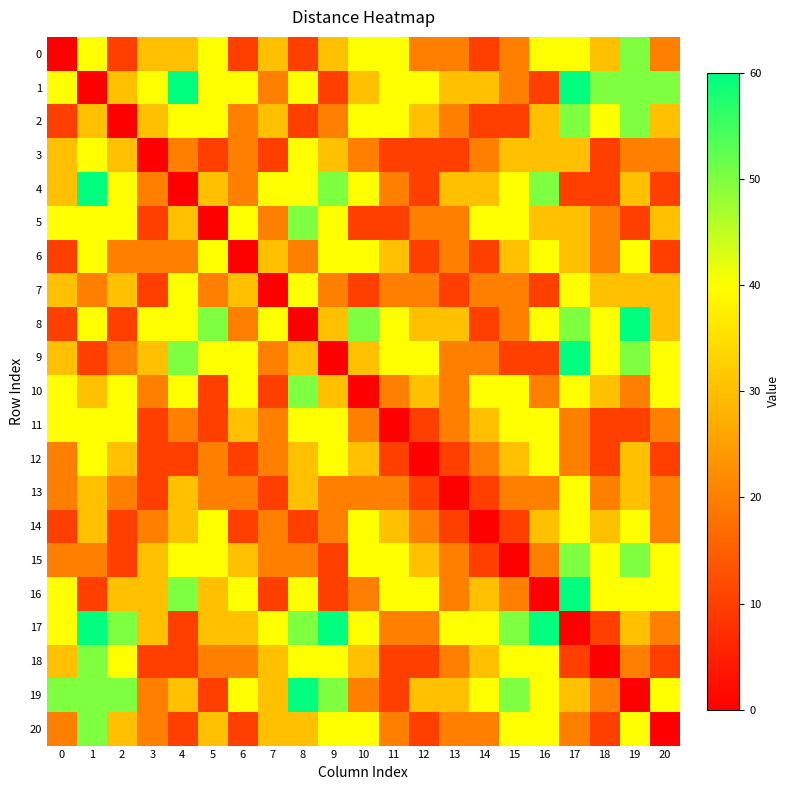

Reading left to right, transcribe all the data shown in this chart.

0: 0=0	1=40	2=10	3=30	4=30	5=40	6=10	7=30	8=10	9=30	10=40	11=40	12=20	13=20	14=10	15=20	16=40	17=40	18=30	19=50	20=20
1: 0=40	1=0	2=30	3=40	4=60	5=40	6=40	7=20	8=40	9=10	10=30	11=40	12=40	13=30	14=30	15=20	16=10	17=60	18=50	19=50	20=50
2: 0=10	1=30	2=0	3=30	4=40	5=40	6=20	7=30	8=10	9=20	10=40	11=40	12=30	13=20	14=10	15=10	16=30	17=50	18=40	19=50	20=30
3: 0=30	1=40	2=30	3=0	4=20	5=10	6=20	7=10	8=40	9=30	10=20	11=10	12=10	13=10	14=20	15=30	16=30	17=30	18=10	19=20	20=20
4: 0=30	1=60	2=40	3=20	4=0	5=30	6=20	7=40	8=40	9=50	10=40	11=20	12=10	13=30	14=30	15=40	16=50	17=10	18=10	19=30	20=10
5: 0=40	1=40	2=40	3=10	4=30	5=0	6=40	7=20	8=50	9=40	10=10	11=10	12=20	13=20	14=40	15=40	16=30	17=30	18=20	19=10	20=30
6: 0=10	1=40	2=20	3=20	4=20	5=40	6=0	7=30	8=20	9=40	10=40	11=30	12=10	13=20	14=10	15=30	16=40	17=30	18=20	19=40	20=10
7: 0=30	1=20	2=30	3=10	4=40	5=20	6=30	7=0	8=40	9=20	10=10	11=20	12=20	13=10	14=20	15=20	16=10	17=40	18=30	19=30	20=30
8: 0=10	1=40	2=10	3=40	4=40	5=50	6=20	7=40	8=0	9=30	10=50	11=40	12=30	13=30	14=10	15=20	16=40	17=50	18=40	19=60	20=30
9: 0=30	1=10	2=20	3=30	4=50	5=40	6=40	7=20	8=30	9=0	10=30	11=40	12=40	13=20	14=20	15=10	16=10	17=60	18=40	19=50	20=40
10: 0=40	1=30	2=40	3=20	4=40	5=10	6=40	7=10	8=50	9=30	10=0	11=20	12=30	13=20	14=40	15=40	16=20	17=40	18=30	19=20	20=40
11: 0=40	1=40	2=40	3=10	4=20	5=10	6=30	7=20	8=40	9=40	10=20	11=0	12=10	13=20	14=30	15=40	16=40	17=20	18=10	19=10	20=20
12: 0=20	1=40	2=30	3=10	4=10	5=20	6=10	7=20	8=30	9=40	10=30	11=10	12=0	13=10	14=20	15=30	16=40	17=20	18=10	19=30	20=10
13: 0=20	1=30	2=20	3=10	4=30	5=20	6=20	7=10	8=30	9=20	10=20	11=20	12=10	13=0	14=10	15=20	16=20	17=40	18=20	19=30	20=20
14: 0=10	1=30	2=10	3=20	4=30	5=40	6=10	7=20	8=10	9=20	10=40	11=30	12=20	13=10	14=0	15=10	16=30	17=40	18=30	19=40	20=20
15: 0=20	1=20	2=10	3=30	4=40	5=40	6=30	7=20	8=20	9=10	10=40	11=40	12=30	13=20	14=10	15=0	16=20	17=50	18=40	19=50	20=40
16: 0=40	1=10	2=30	3=30	4=50	5=30	6=40	7=10	8=40	9=10	10=20	11=40	12=40	13=20	14=30	15=20	16=0	17=60	18=40	19=40	20=40
17: 0=40	1=60	2=50	3=30	4=10	5=30	6=30	7=40	8=50	9=60	10=40	11=20	12=20	13=40	14=40	15=50	16=60	17=0	18=10	19=30	20=20
18: 0=30	1=50	2=40	3=10	4=10	5=20	6=20	7=30	8=40	9=40	10=30	11=10	12=10	13=20	14=30	15=40	16=40	17=10	18=0	19=20	20=10
19: 0=50	1=50	2=50	3=20	4=30	5=10	6=40	7=30	8=60	9=50	10=20	11=10	12=30	13=30	14=40	15=50	16=40	17=30	18=20	19=0	20=40
20: 0=20	1=50	2=30	3=20	4=10	5=30	6=10	7=30	8=30	9=40	10=40	11=20	12=10	13=20	14=20	15=40	16=40	17=20	18=10	19=40	20=0